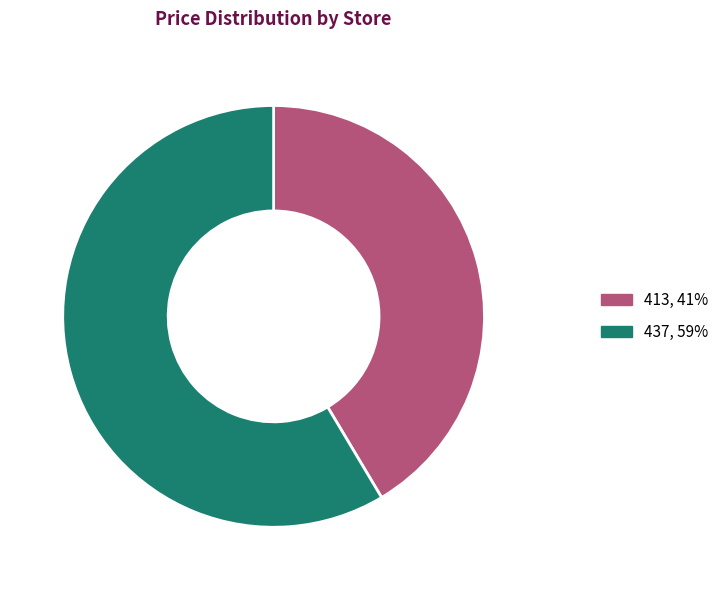

Rank the categories by value from lowest to highest.

413, 437